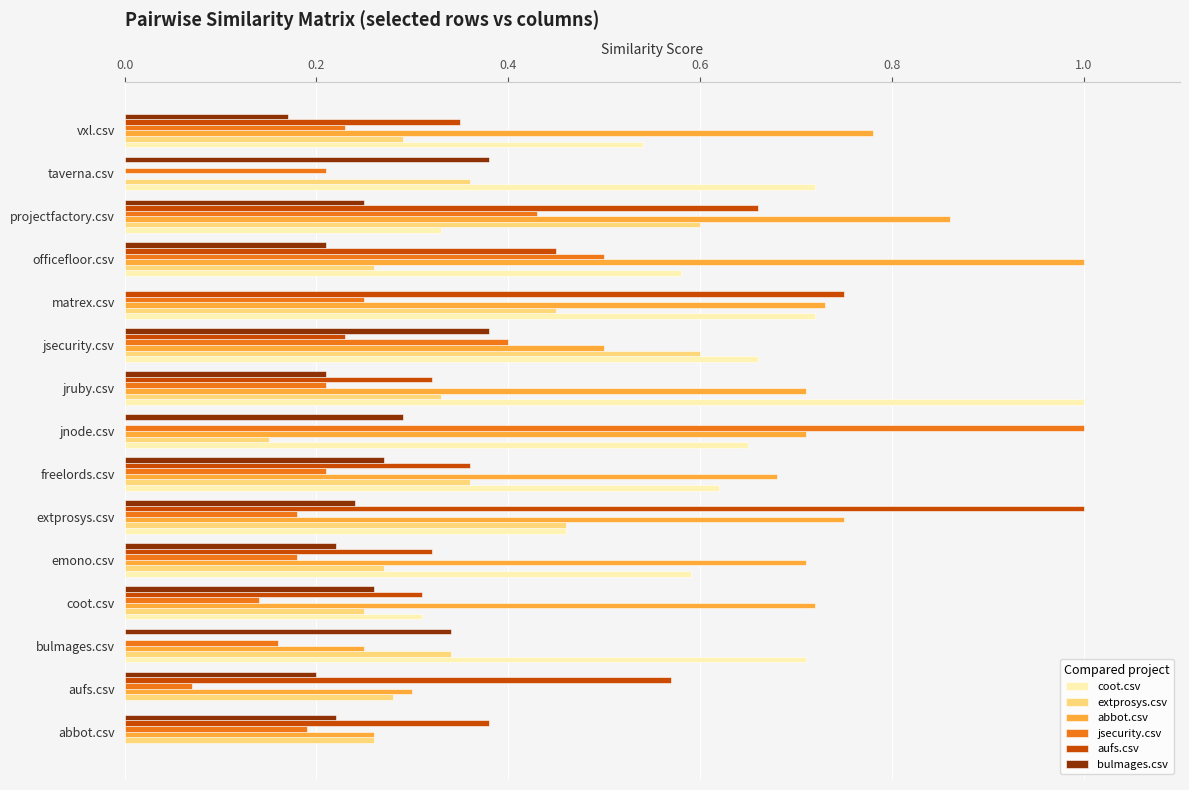

How many positive values does the bulmages.csv series have?

14